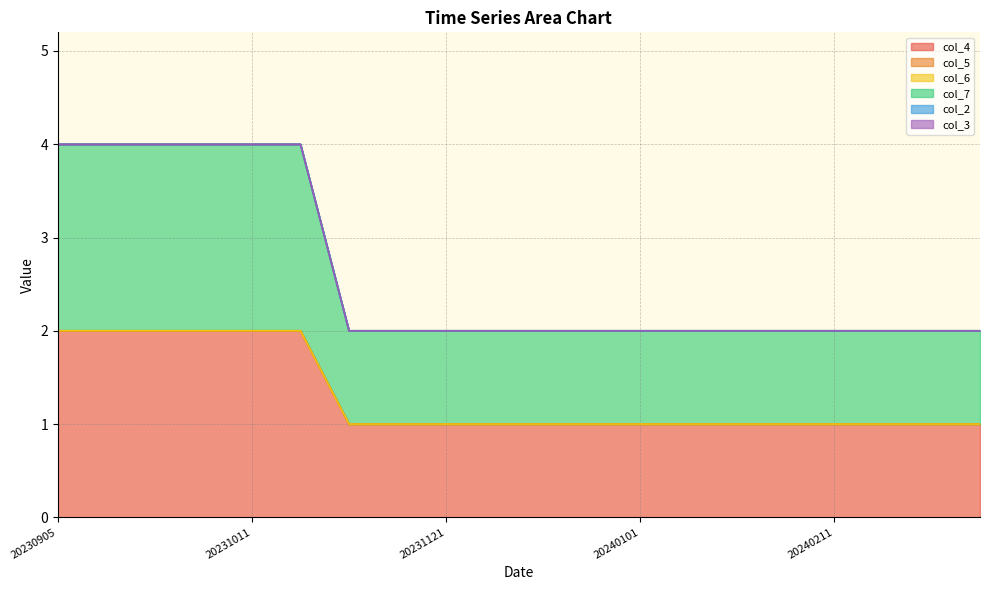

At which category is the sum across all series the highest?

20230905